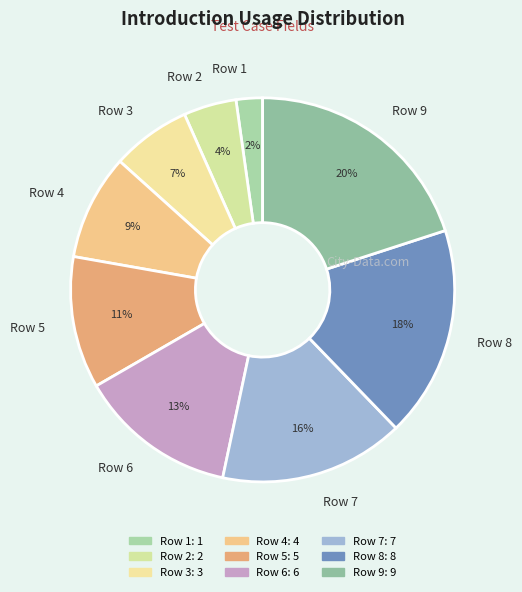

To the nearest percent, what is the difference between the Row 4 and Row 8 slice percentages?

9%